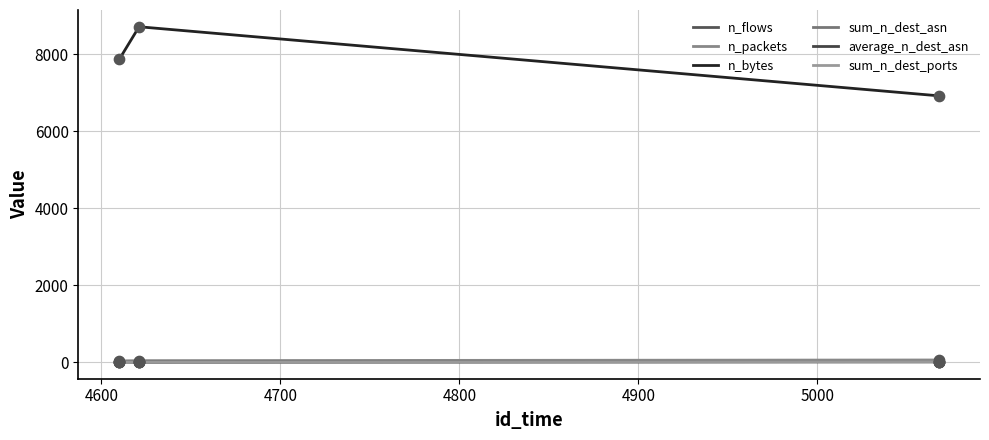

What are all the series names shown in the legend?

n_flows, n_packets, n_bytes, sum_n_dest_asn, average_n_dest_asn, sum_n_dest_ports